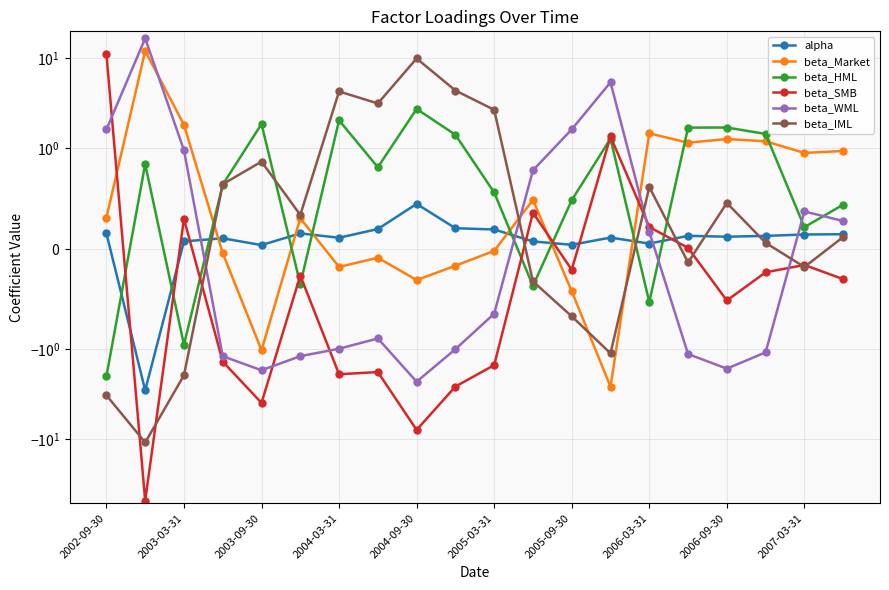

Rank the series by their maximum value, from lowest to highest.

alpha, beta_HML, beta_IML, beta_SMB, beta_Market, beta_WML